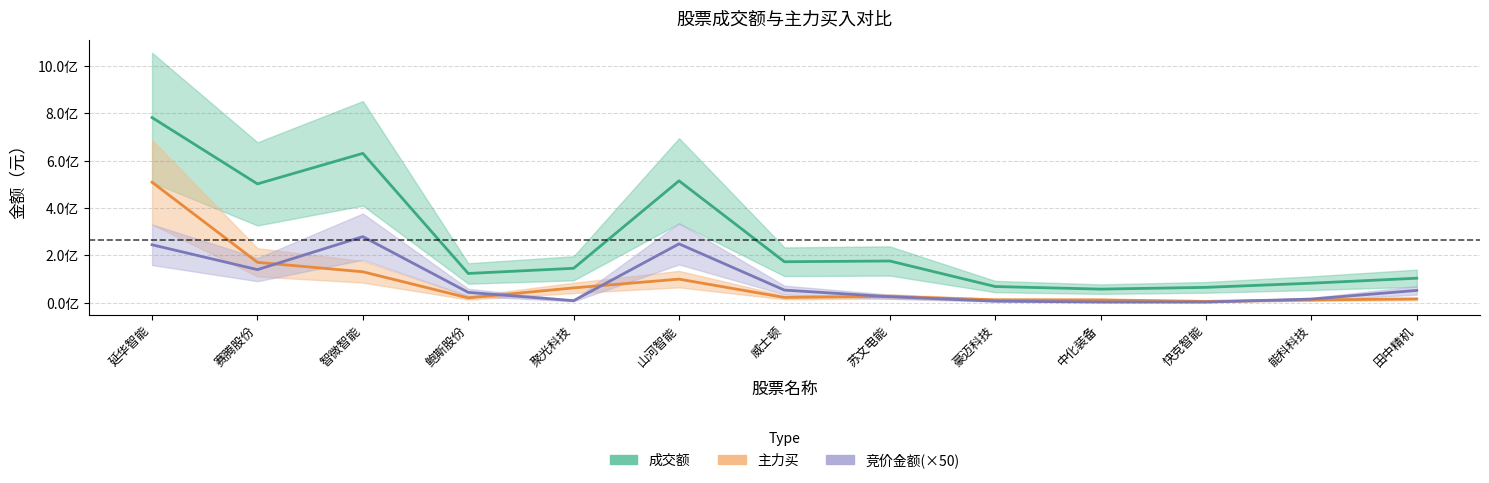

What is the difference between the 竞价金额 values at 赛腾股份 and 鲍斯股份?

96145000